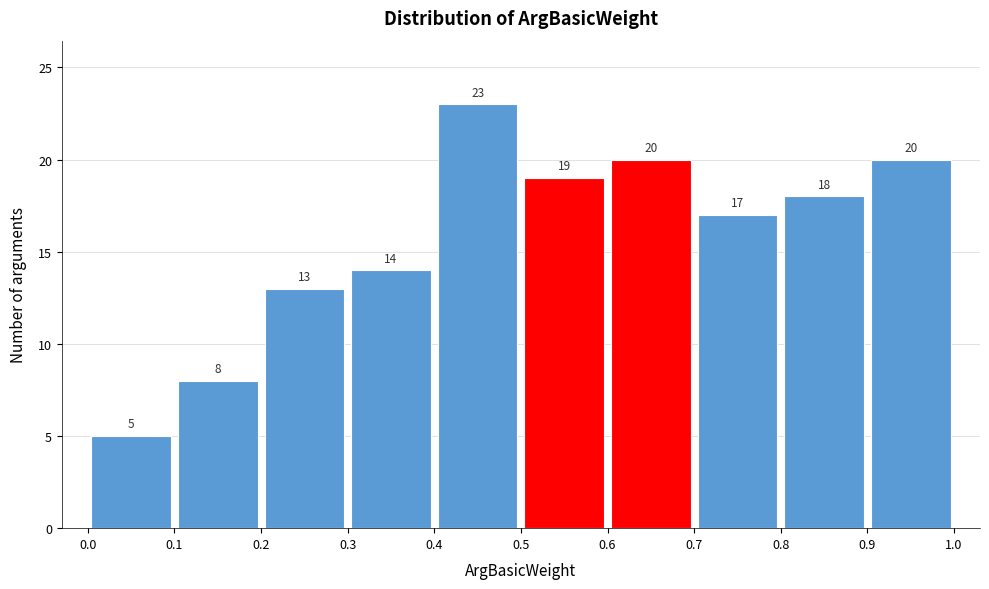

How tall is the bar that spans 0.1 to 0.2 on the x-axis?

8